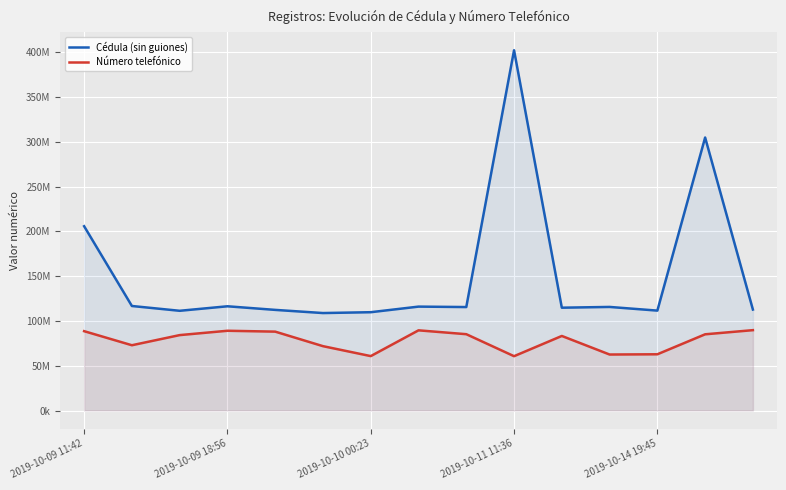

What is the difference between the second highest and minimum values in the Número telefónico series?

28882799